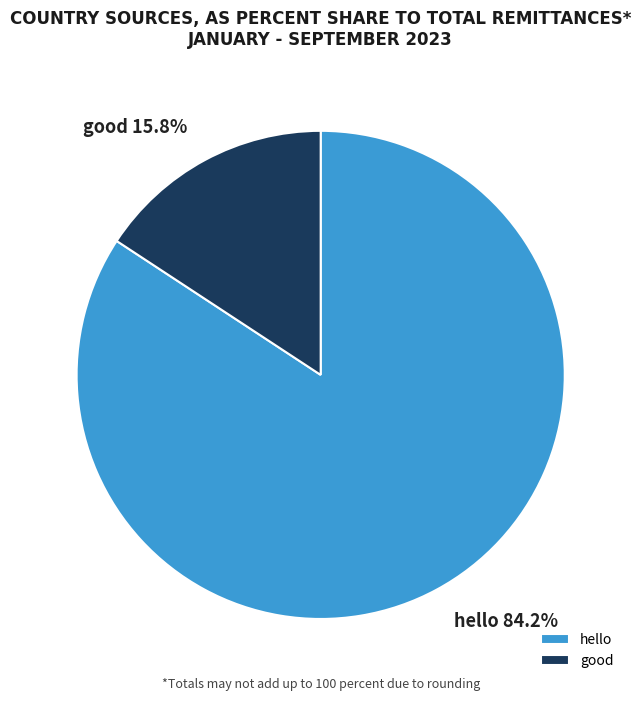

To the nearest percent, what is the combined percentage of hello and good?

100%